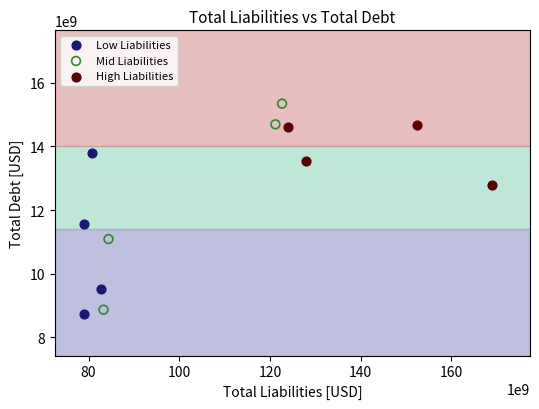

Which series reaches the maximum Y coordinate?

Mid Liabilities